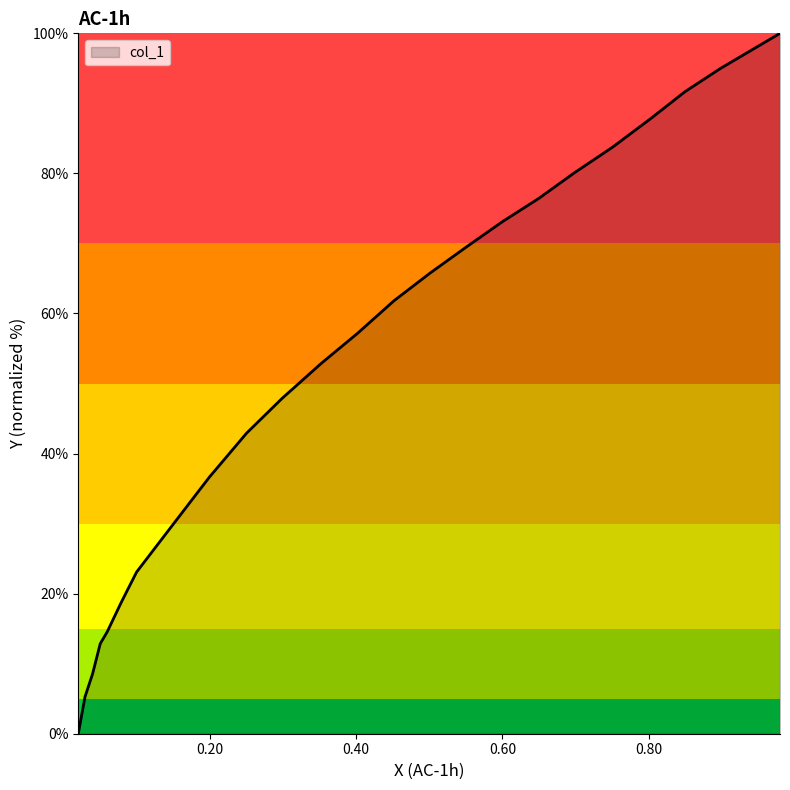

What is the difference between the maximum and minimum values?

100.0